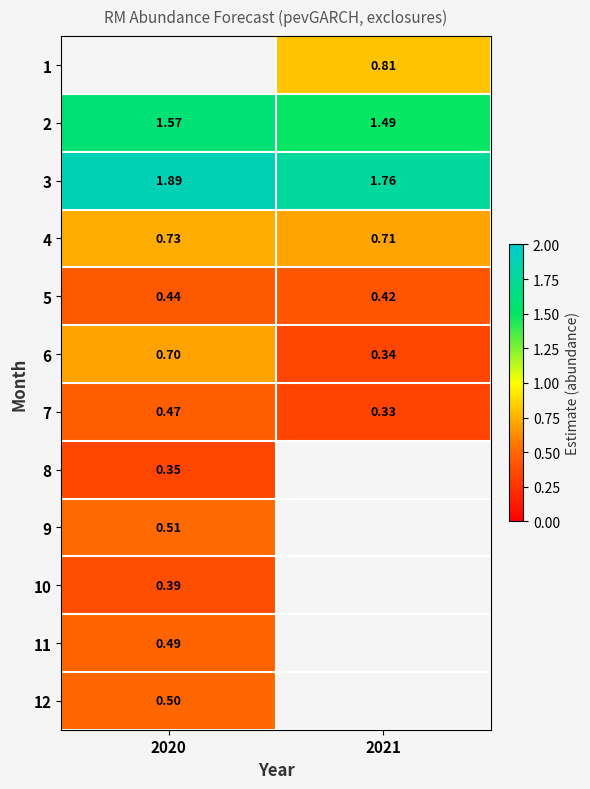

List the labels in order of 3 value, smallest first.

2021, 2020